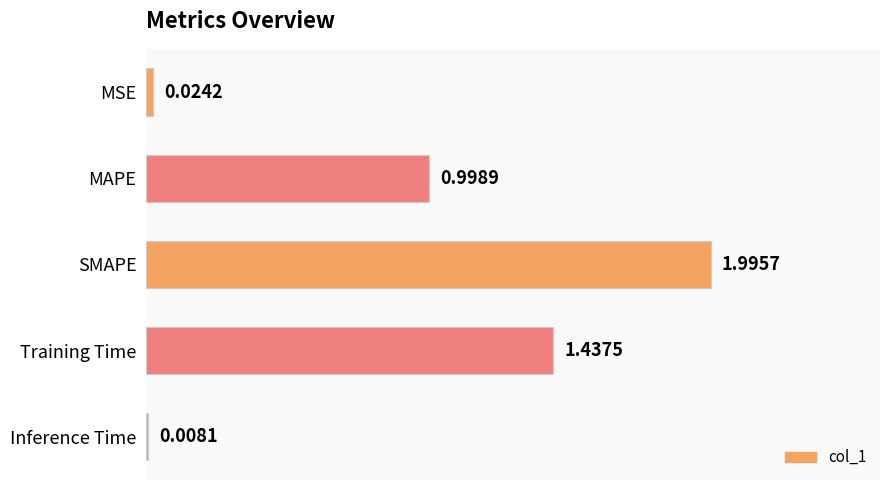

What is the label of the 2nd bar from the bottom?

Training Time